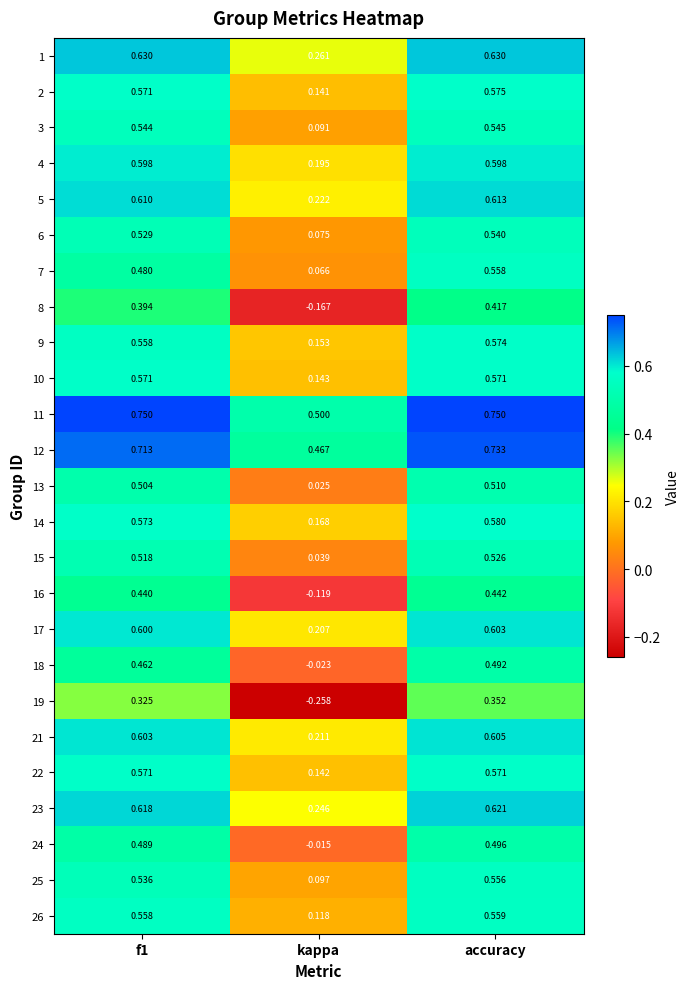

Where is 17 nearest to the value 0?

kappa